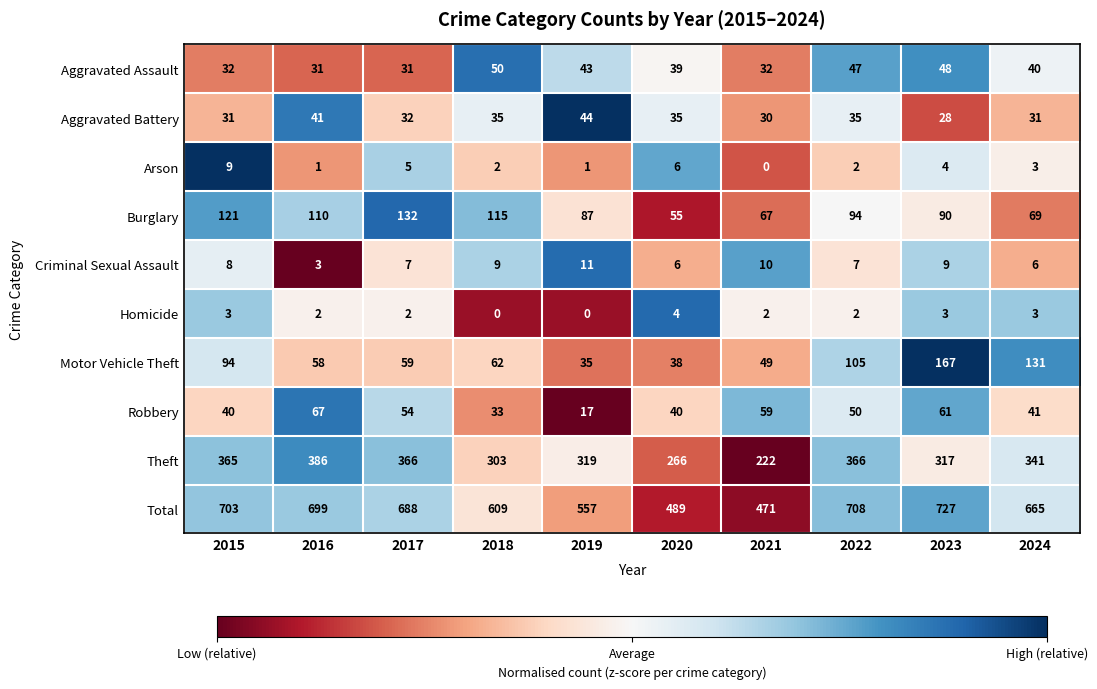

Which series has the largest total across all categories?

Total